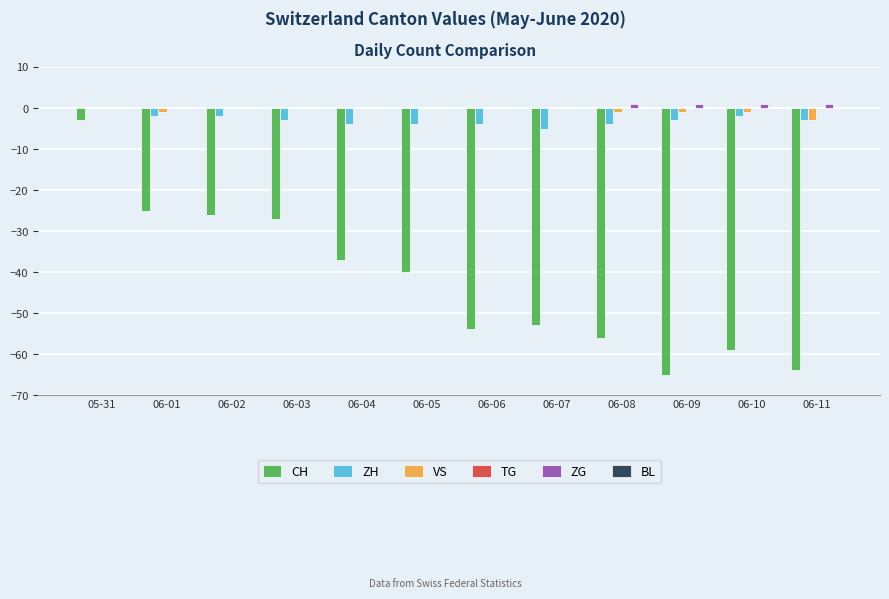

Which series changed the most between 05-31 and 06-10?

CH